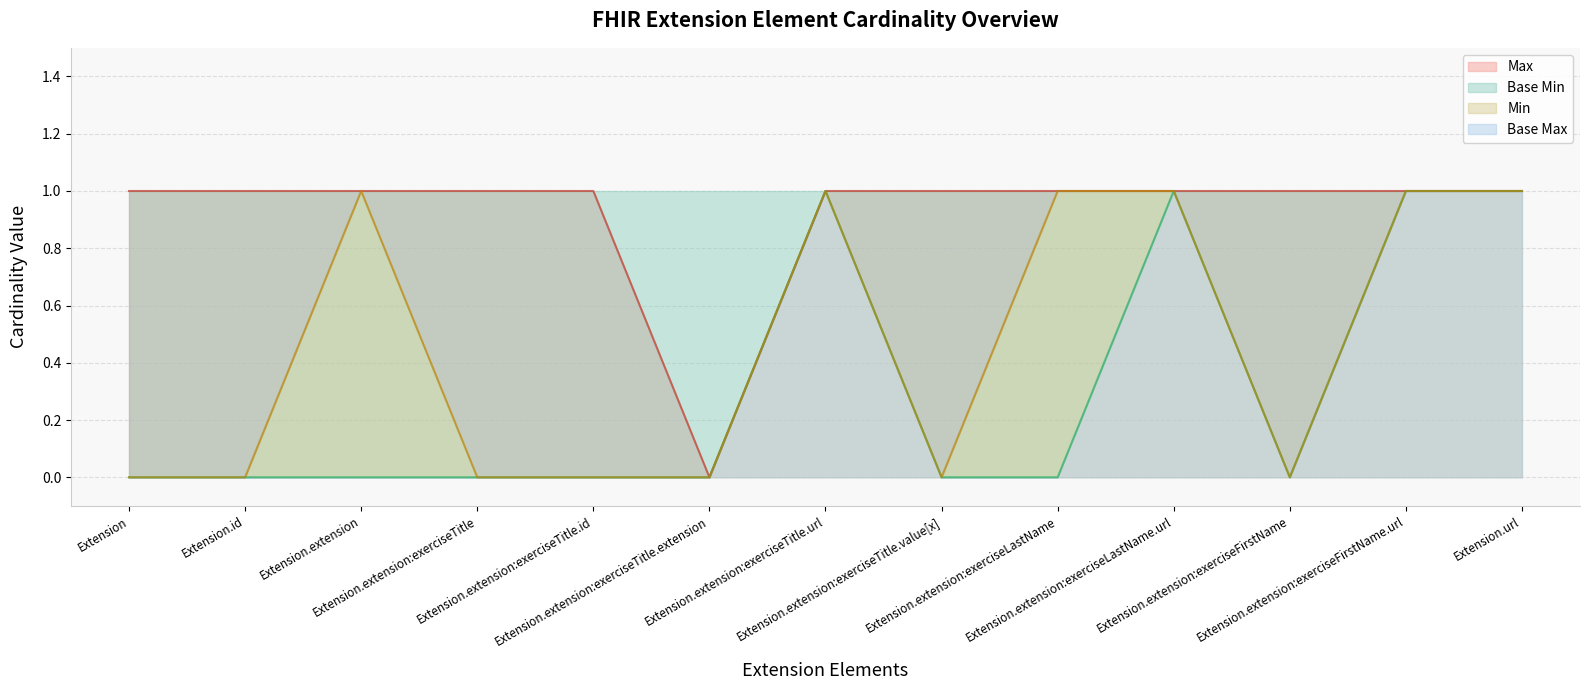

What position from the left is Extension.extension:exerciseLastName?

9